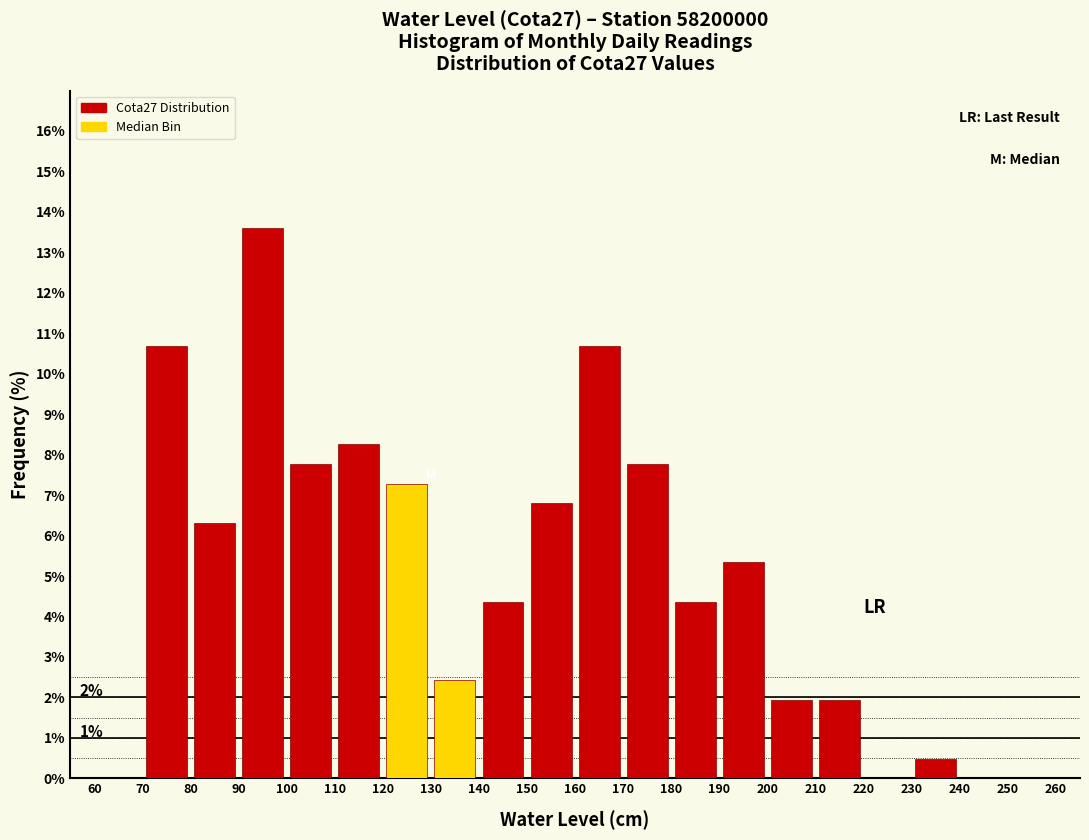

Over which range of the x-axis is the bar tallest?

90 to 100